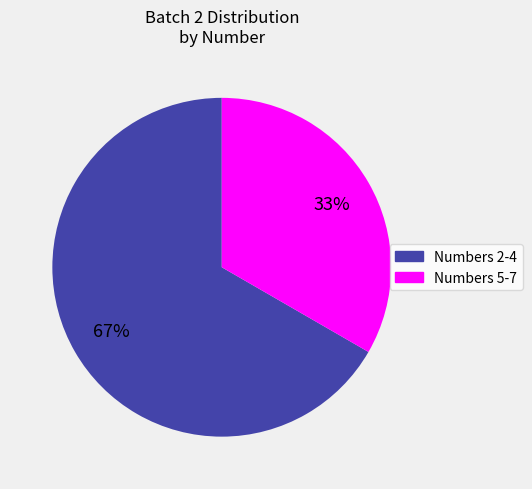

To the nearest percent, what is the average slice percentage?

50%